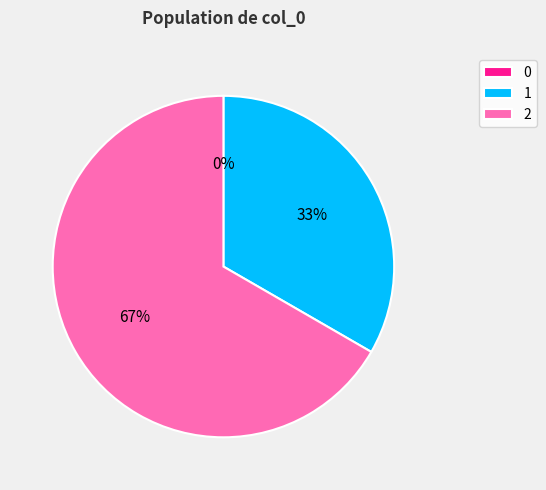

True or false: 1 accounts for 33% of the total.

True